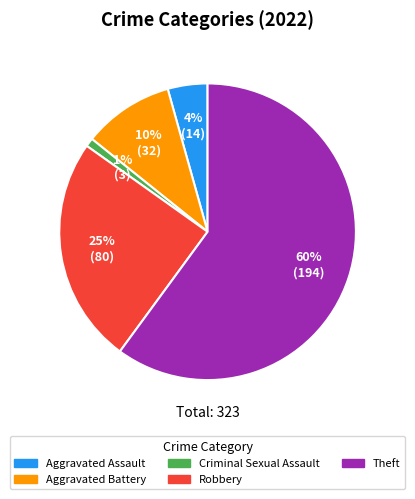

True or false: Theft accounts for 60% of the total.

True